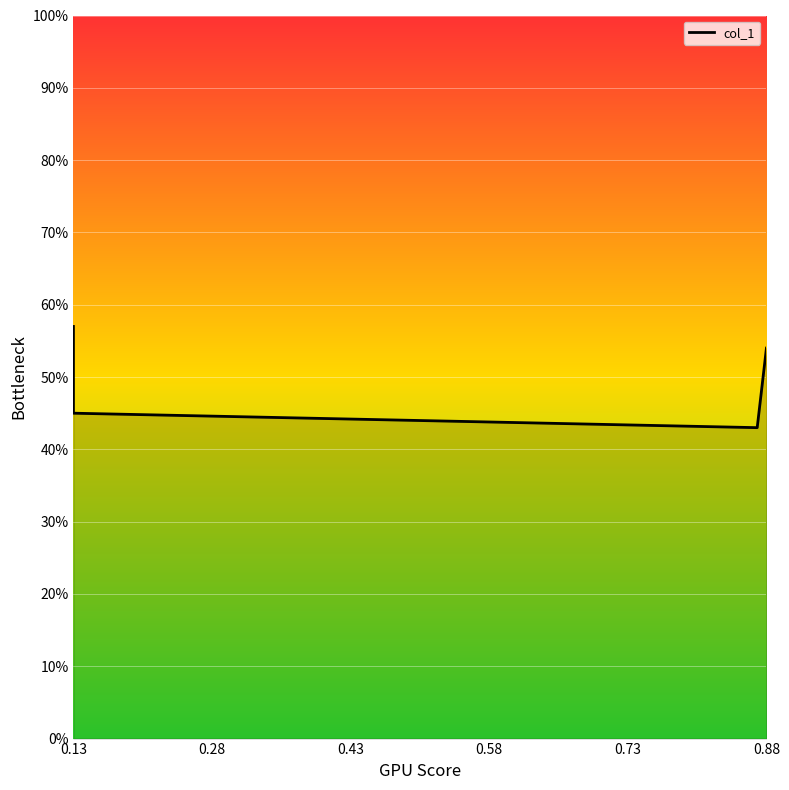

What is the sum of all values?

2.0